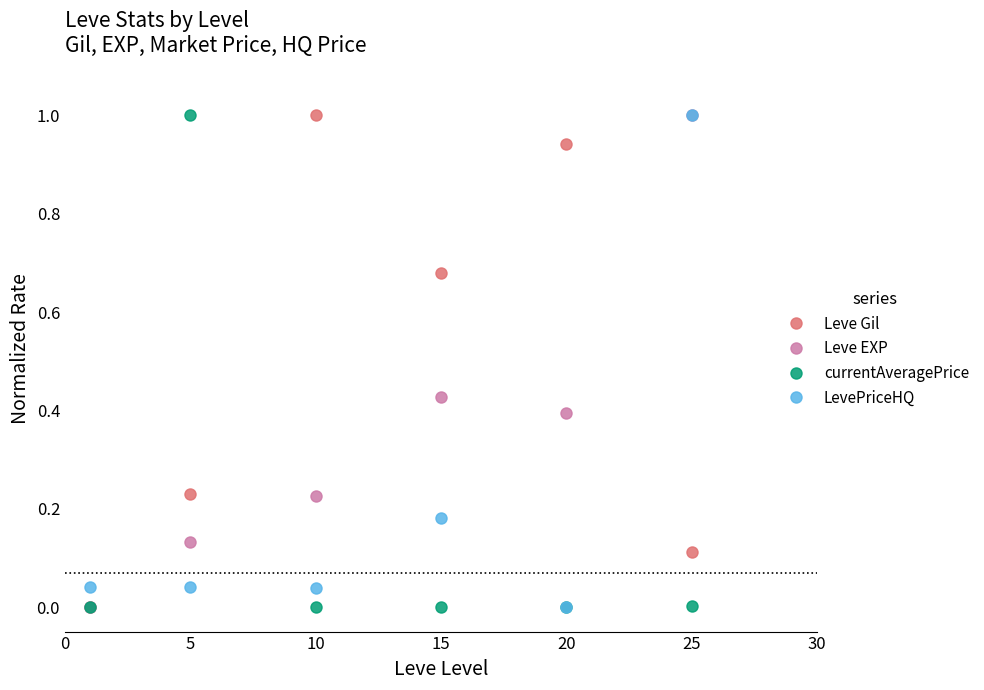

How many interior local valleys does the Leve Gil series have?

1